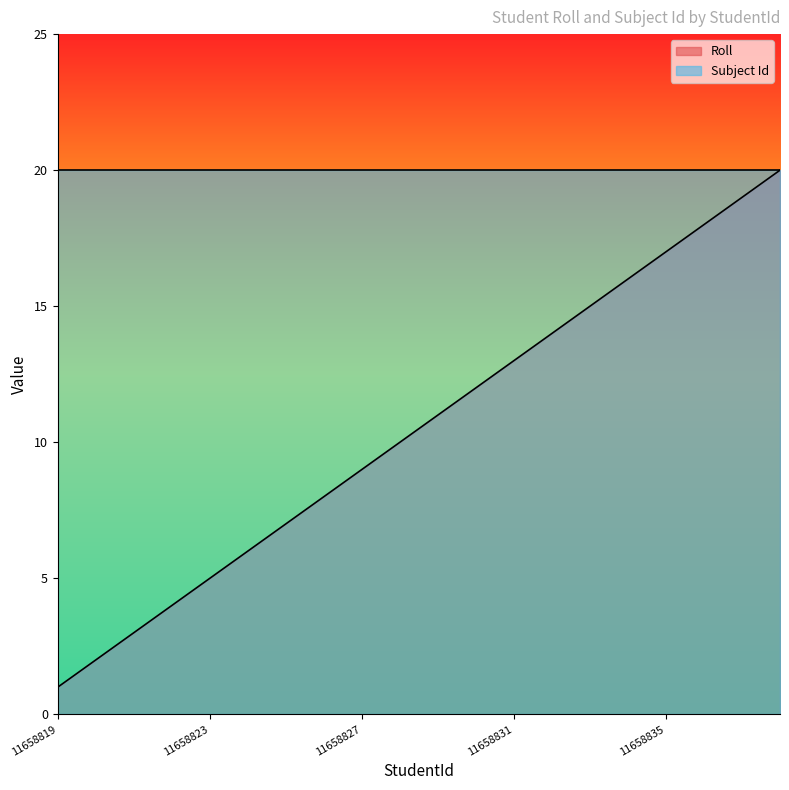

What is the difference between the maximum and second lowest values?

18